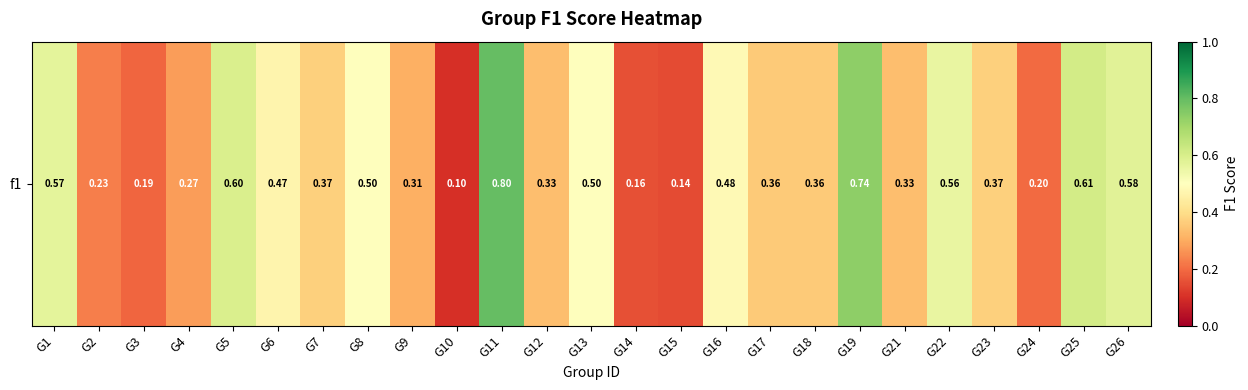

How many series are shown in this chart?

1